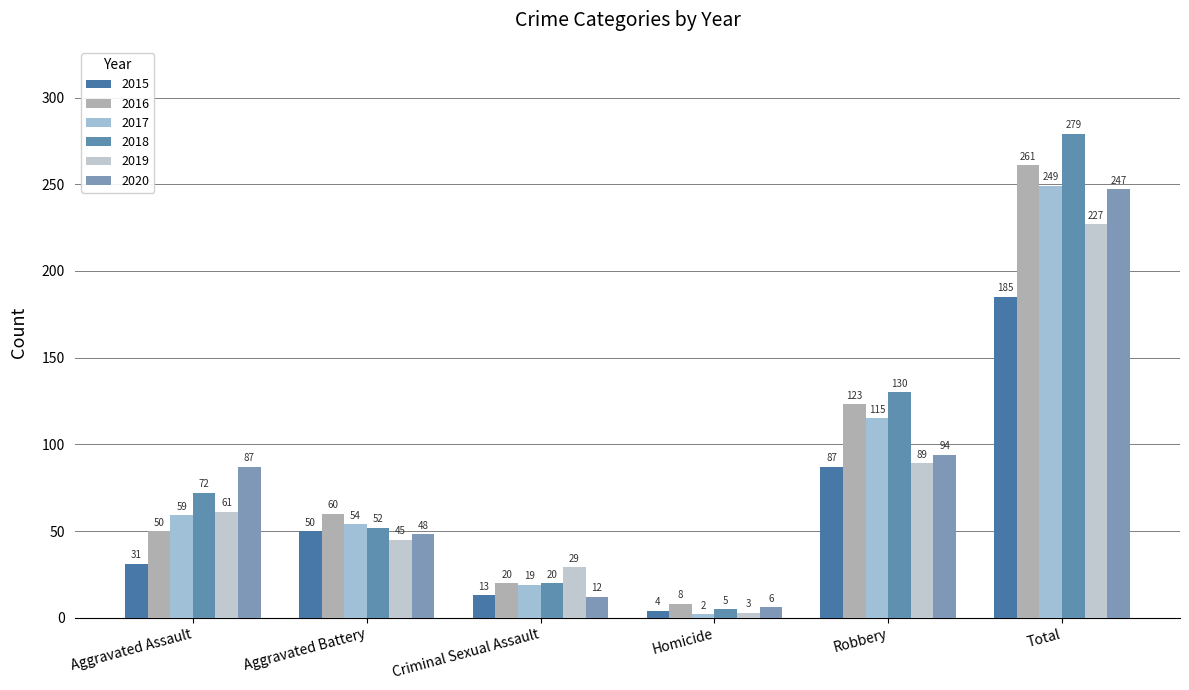

What position from the right is Aggravated Assault?

6